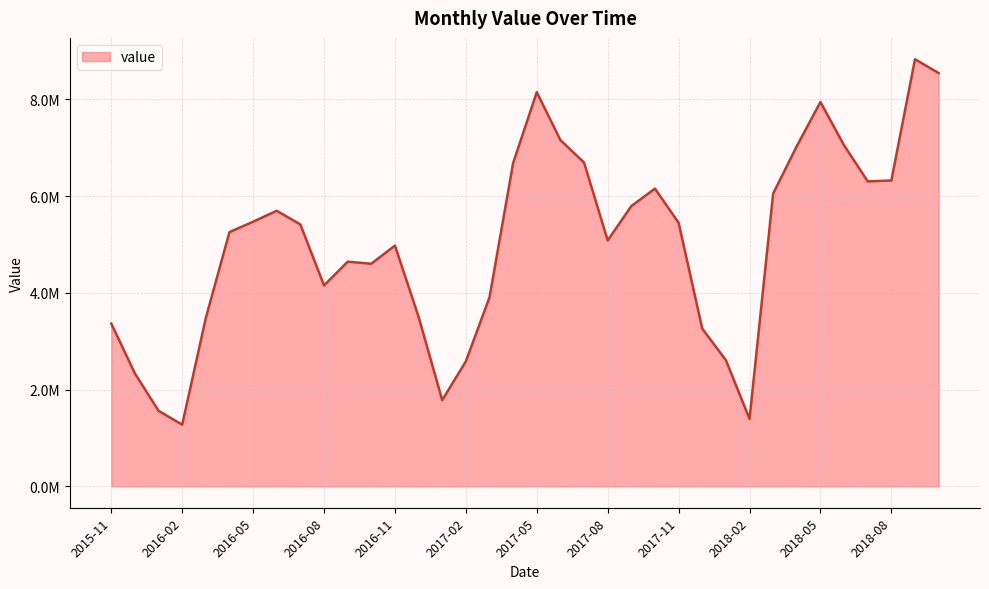

Does the chart display data point markers on the line(s)?

No